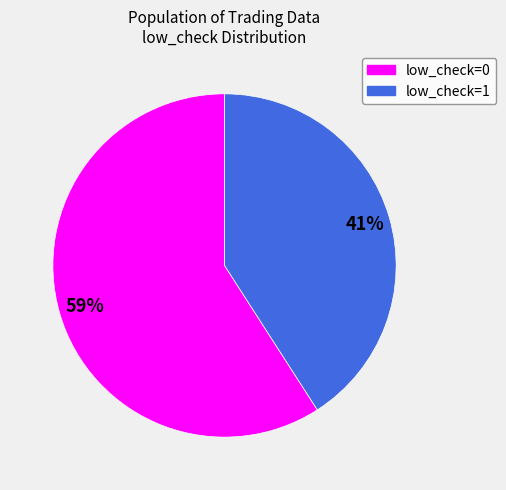

Which slice is the smallest?

low_check=1